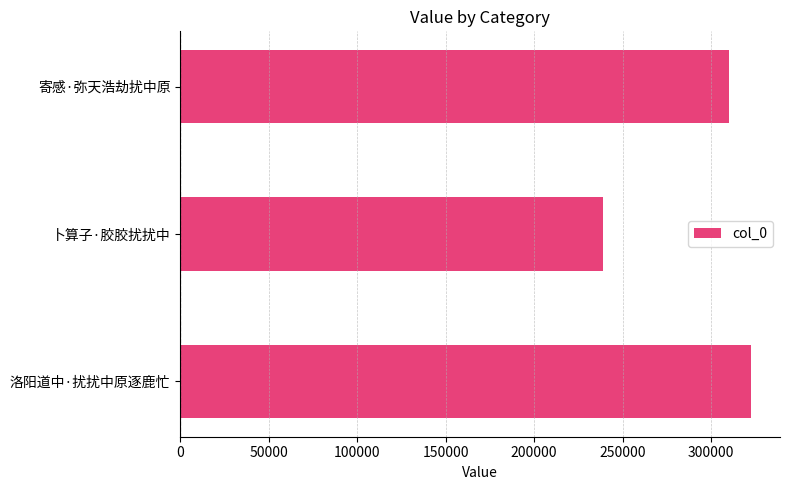

List the labels in order of value, largest first.

洛阳道中·扰扰中原逐鹿忙, 寄感·弥天浩劫扰中原, 卜算子·胶胶扰扰中